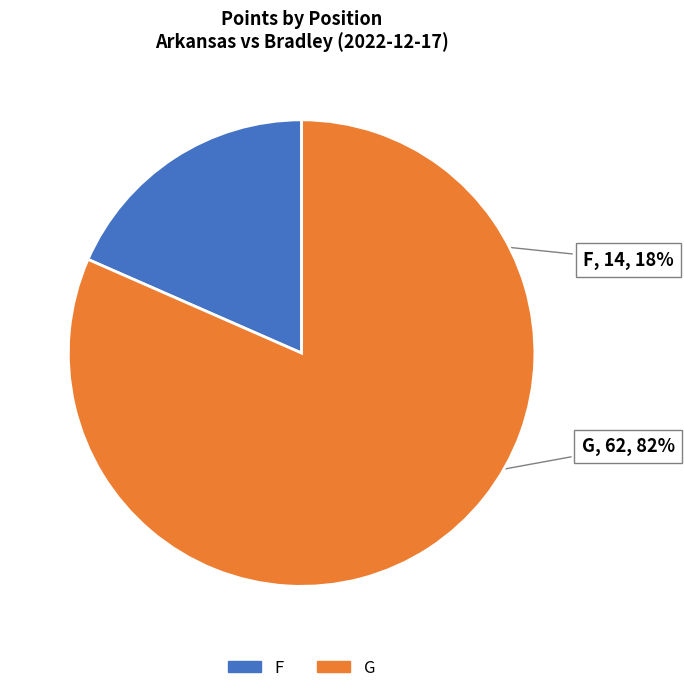

Count the number of slices in the pie.

2